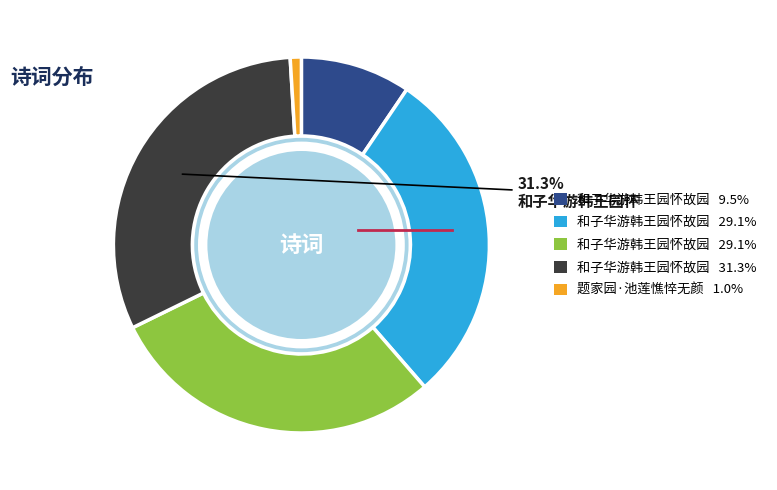

Does any single category account for the majority?

No